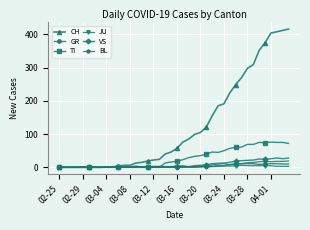

Is this an area chart (filled region under the line)?

No